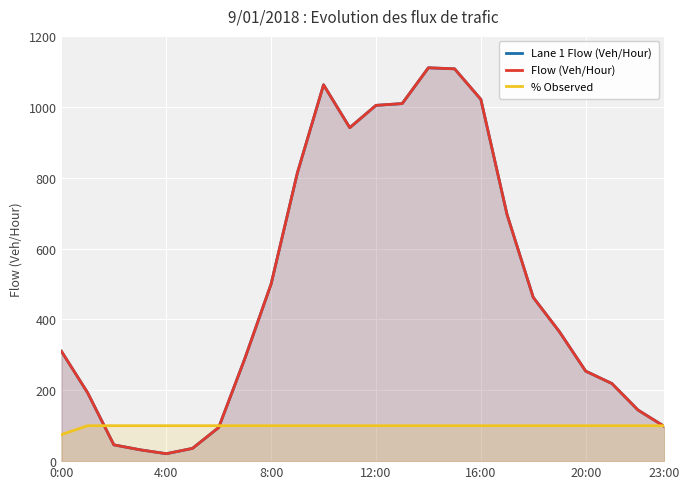

At how many categories does at least one series exceed 381?

11